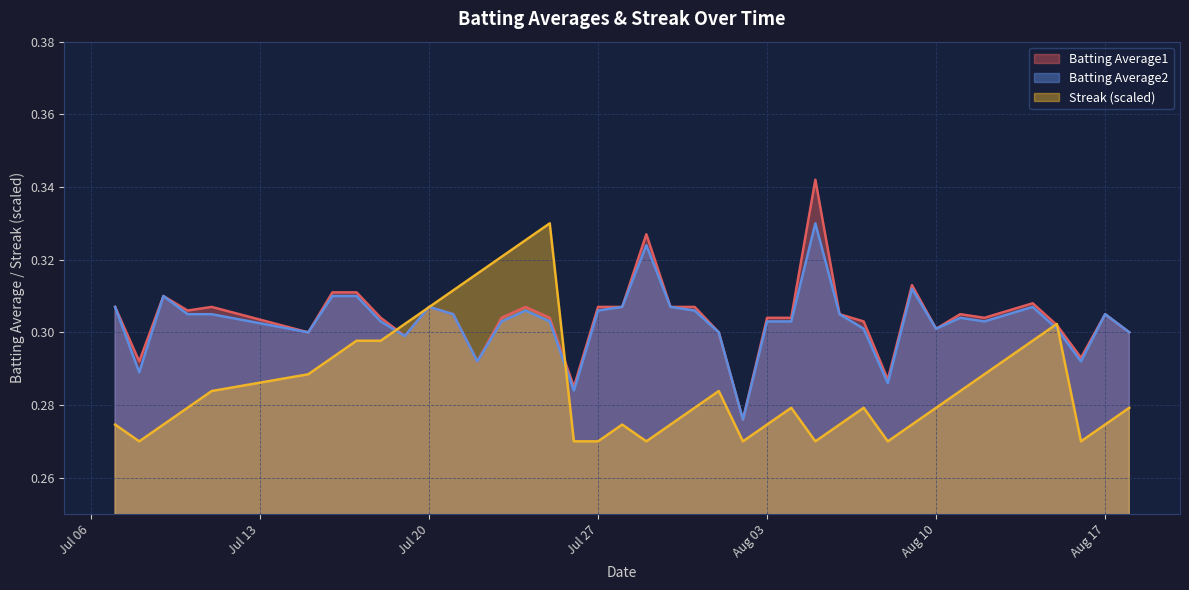

What is the difference between the maximum and second lowest values in the Batting Average1 series?

0.1